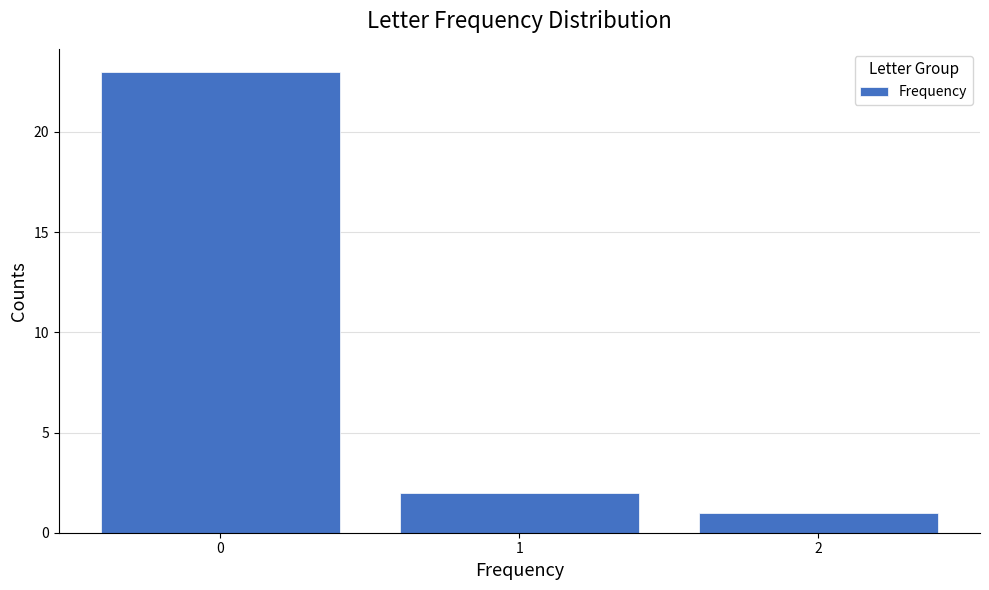

Reading left to right, transcribe all the data shown in this chart.

0=23	1=2	2=1